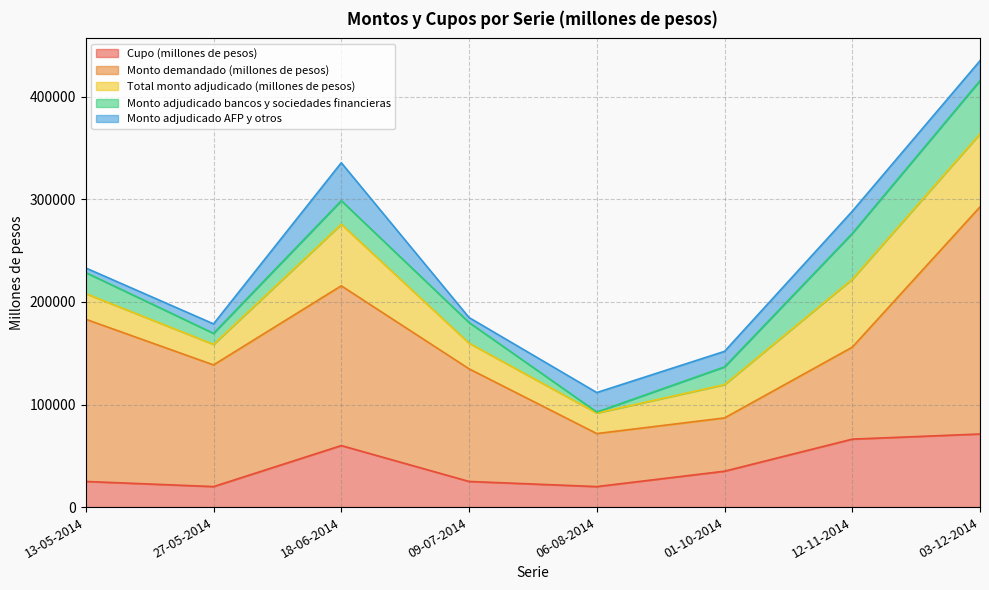

What value does the Cupo (millones de pesos) series have at 13-05-2014, to the nearest 10?

25000